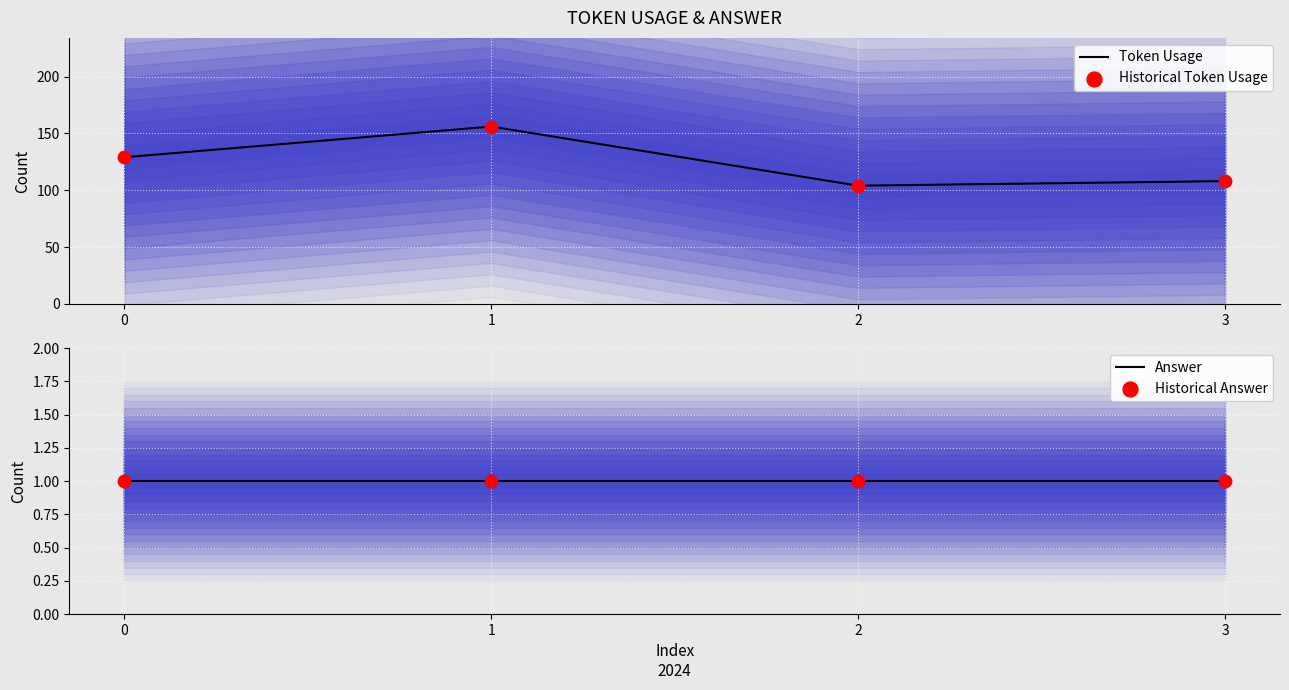

Is the value of Historical Token Usage at 1 greater than the value of Historical Answer at 2?

Yes